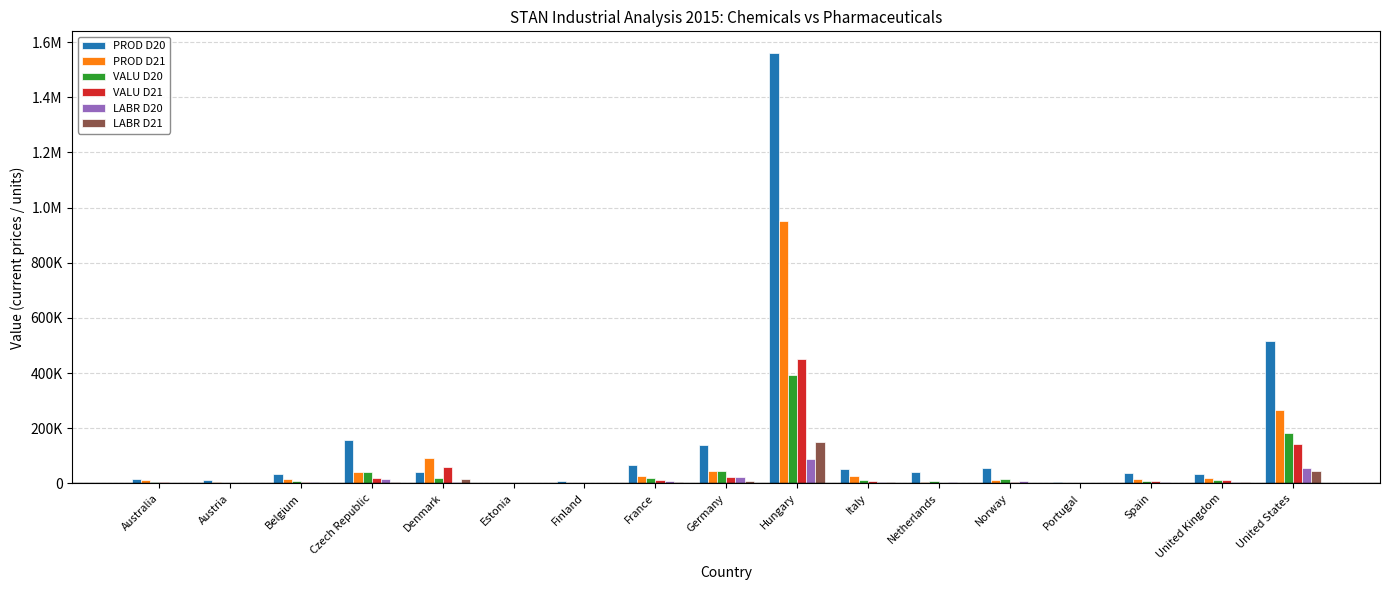

The LABR D21 series shows 45877.0 at United States. True or false?

True